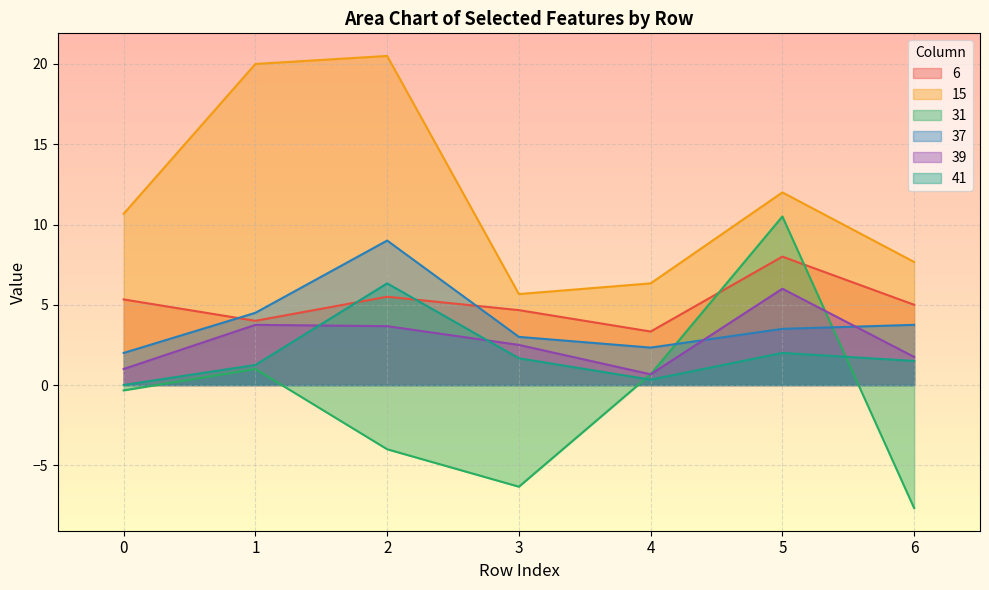

Does the chart display data point markers on the line(s)?

No